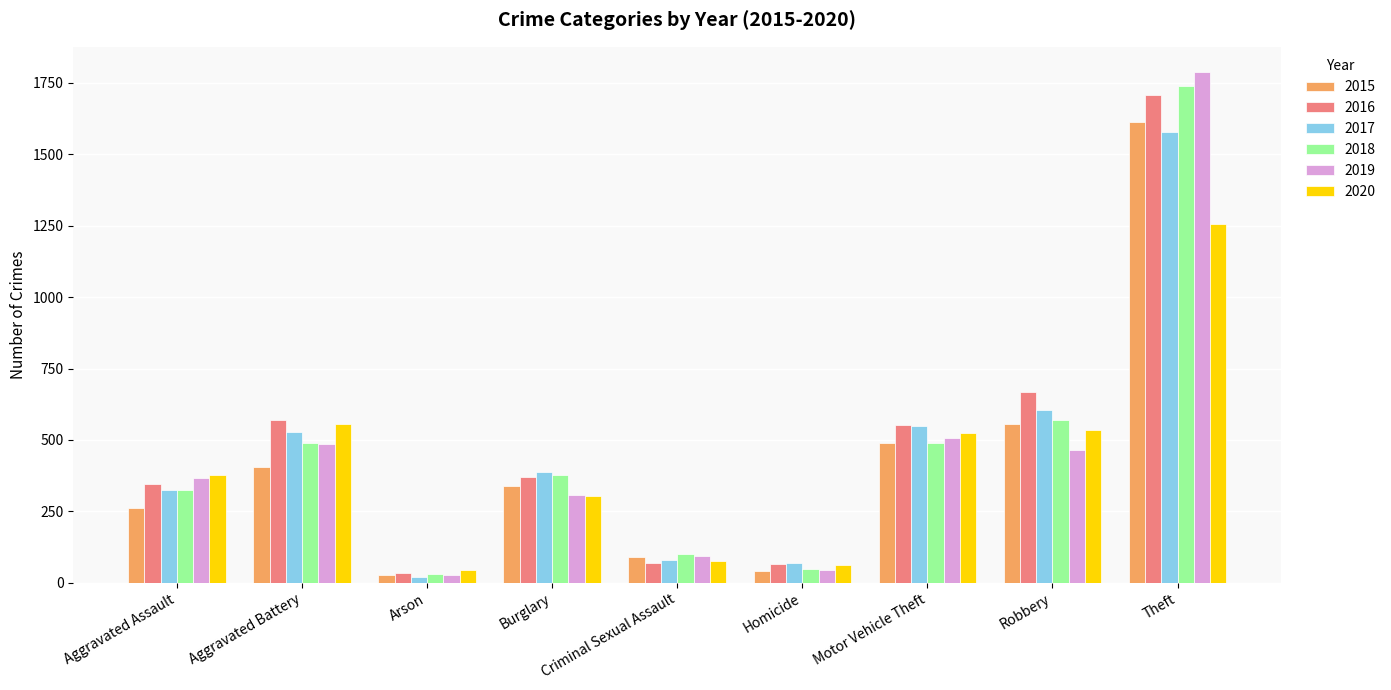

Which series has the largest range (max minus min)?

2019